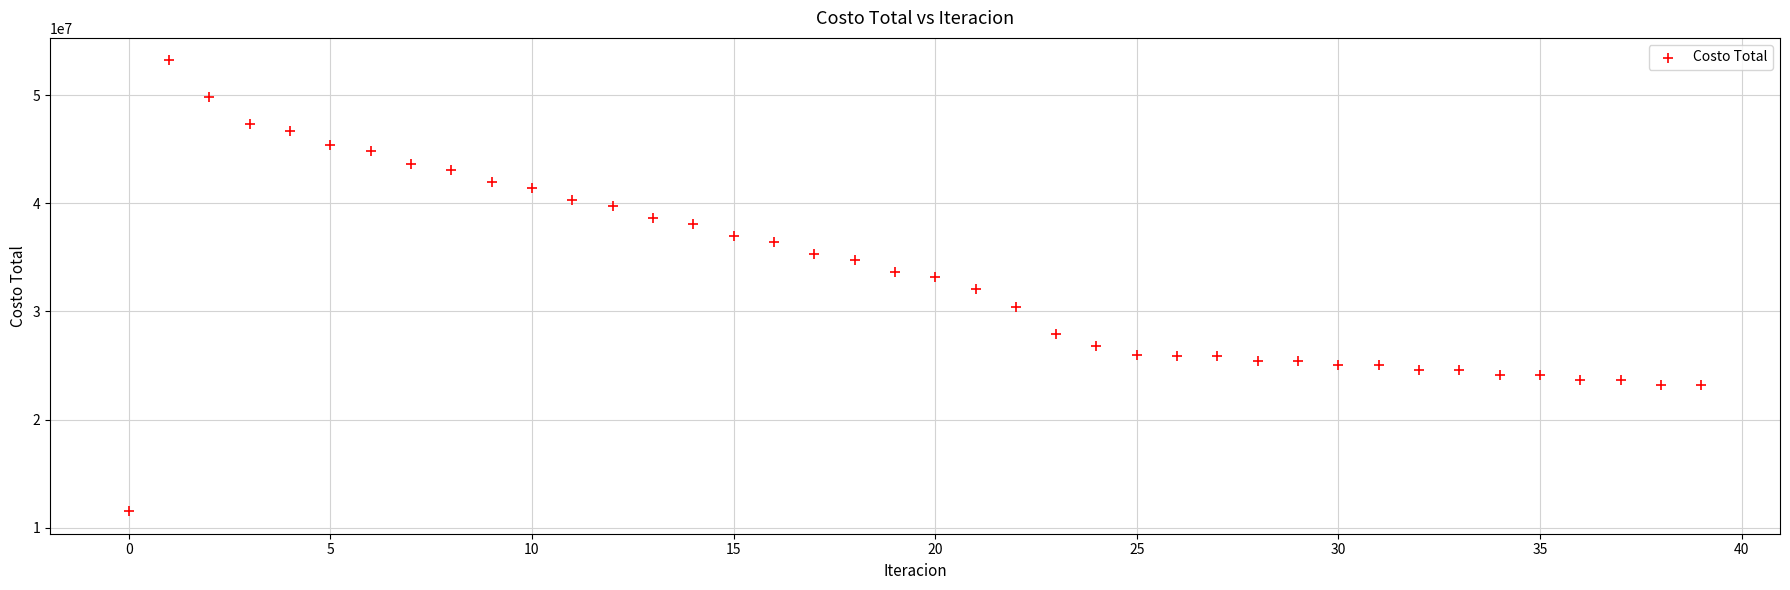

What is the range of Y values (max minus min)?

41709288.5